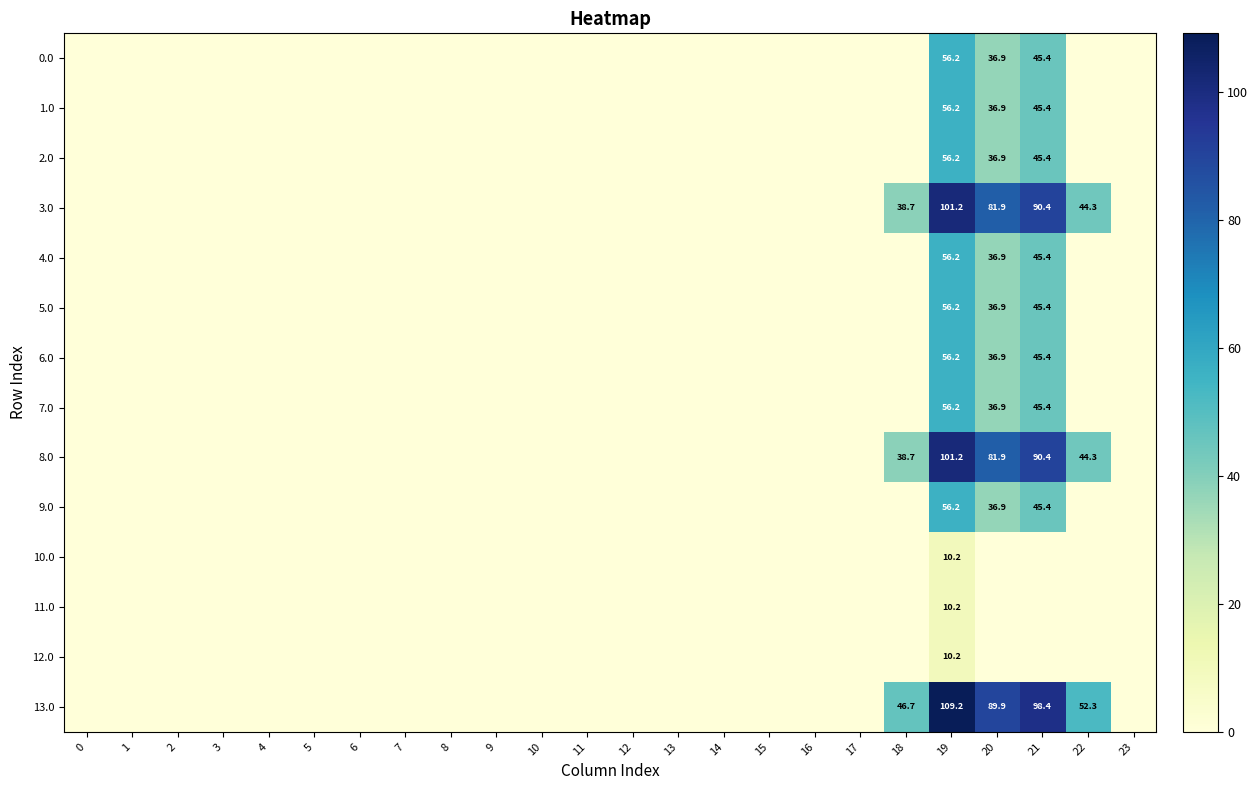

What is the total value across all series at 19?

791.8